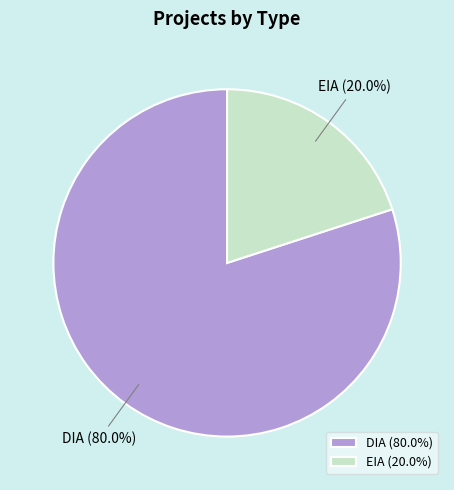

What percentage is the EIA slice, to the nearest percent?

20%